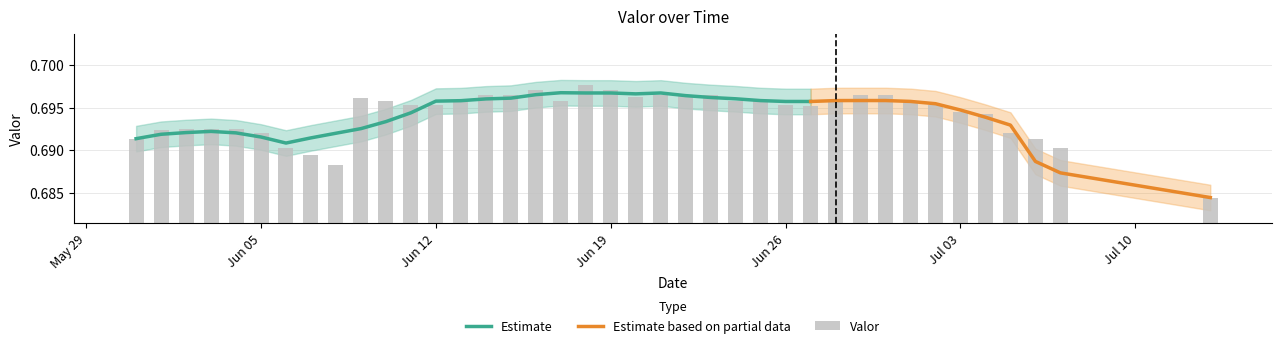

What position from the left is 2017-06-04?

5